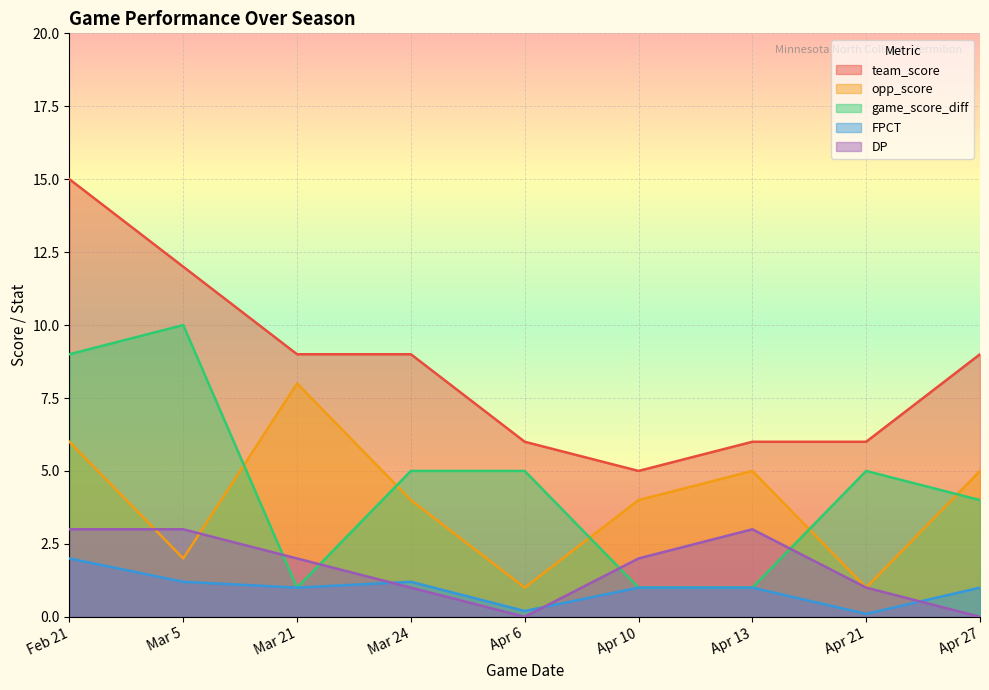

What is the label of the 8th point from the right?

Mar 5